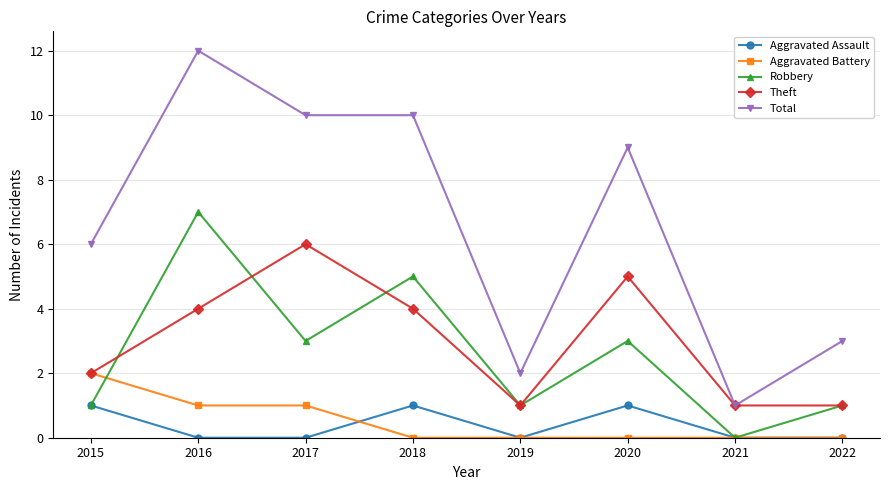

True or false: Total and Aggravated Assault intersect in this chart.

False